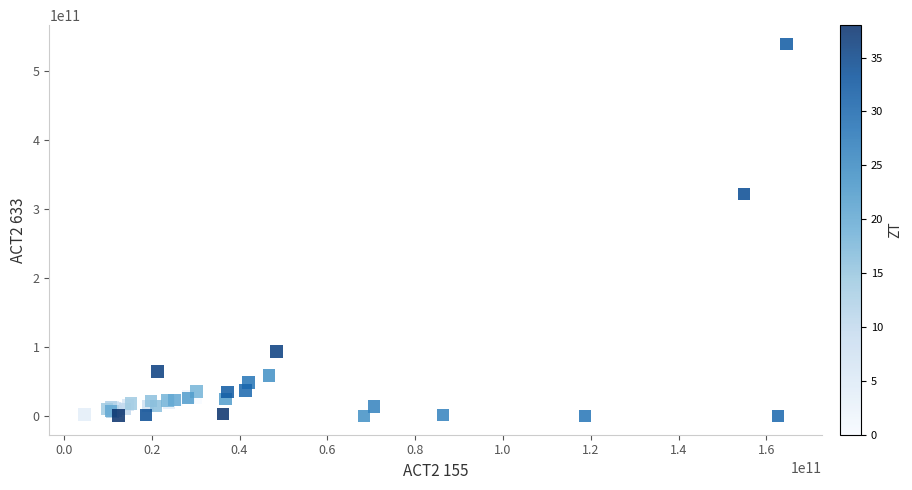

What Y value in the scatter plot is closest to 269355406024?

321314857345.7